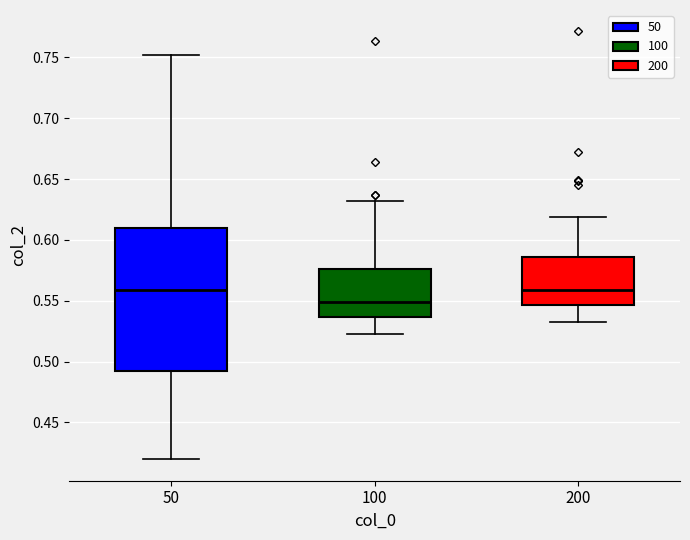

Reading left to right, transcribe this box plot: for each box, give where its median line is, the range the box spans, and where its two whiskers end, as read against the y-axis. The values are not printed on the chart, so give them approximately, as read against the axis.

50: median 0.560, box 0.490 to 0.610, whiskers 0.420 to 0.750
100: median 0.550, box 0.535 to 0.575, whiskers 0.520 to 0.630
200: median 0.560, box 0.545 to 0.585, whiskers 0.530 to 0.620